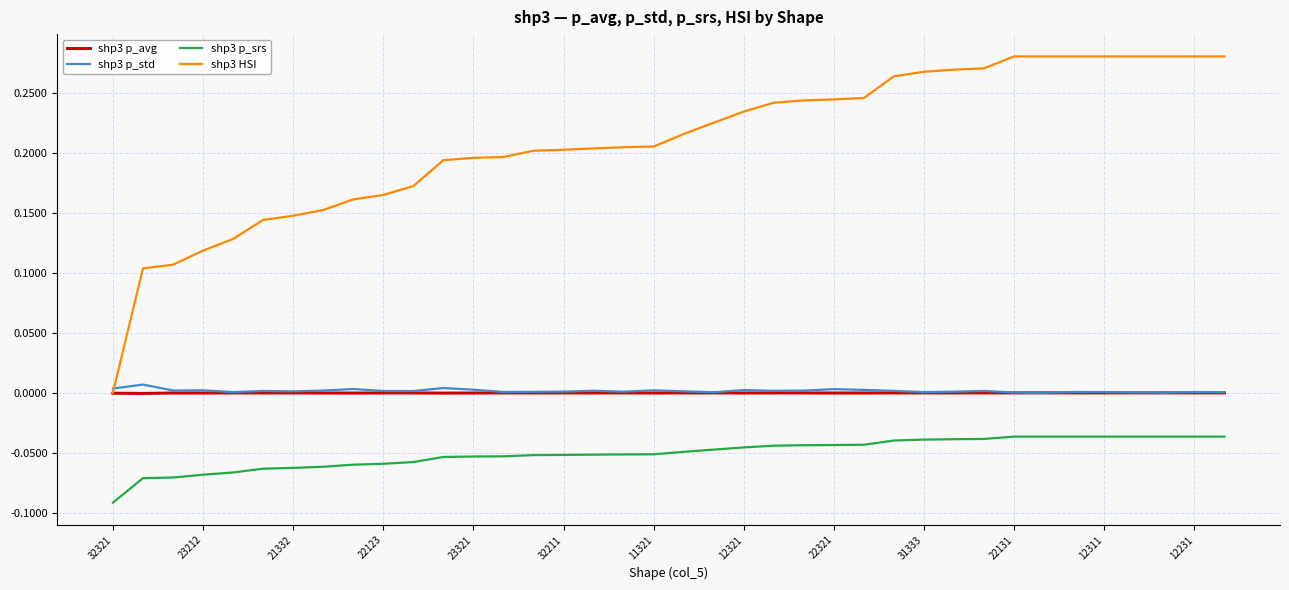

Which series has the widest spread of values?

shp3 HSI